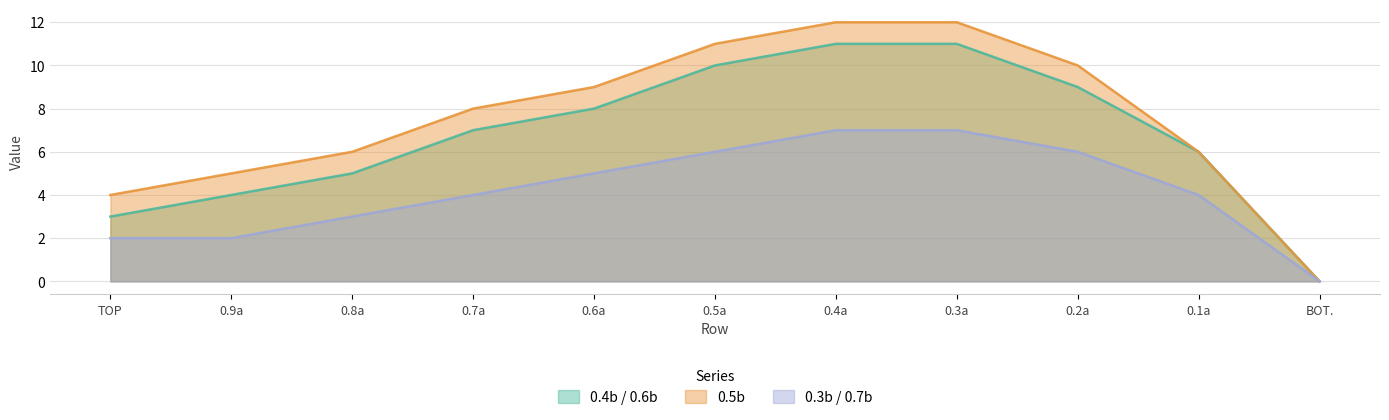

What is the value of the 0.4b / 0.6b point at the 6th from the left?

10